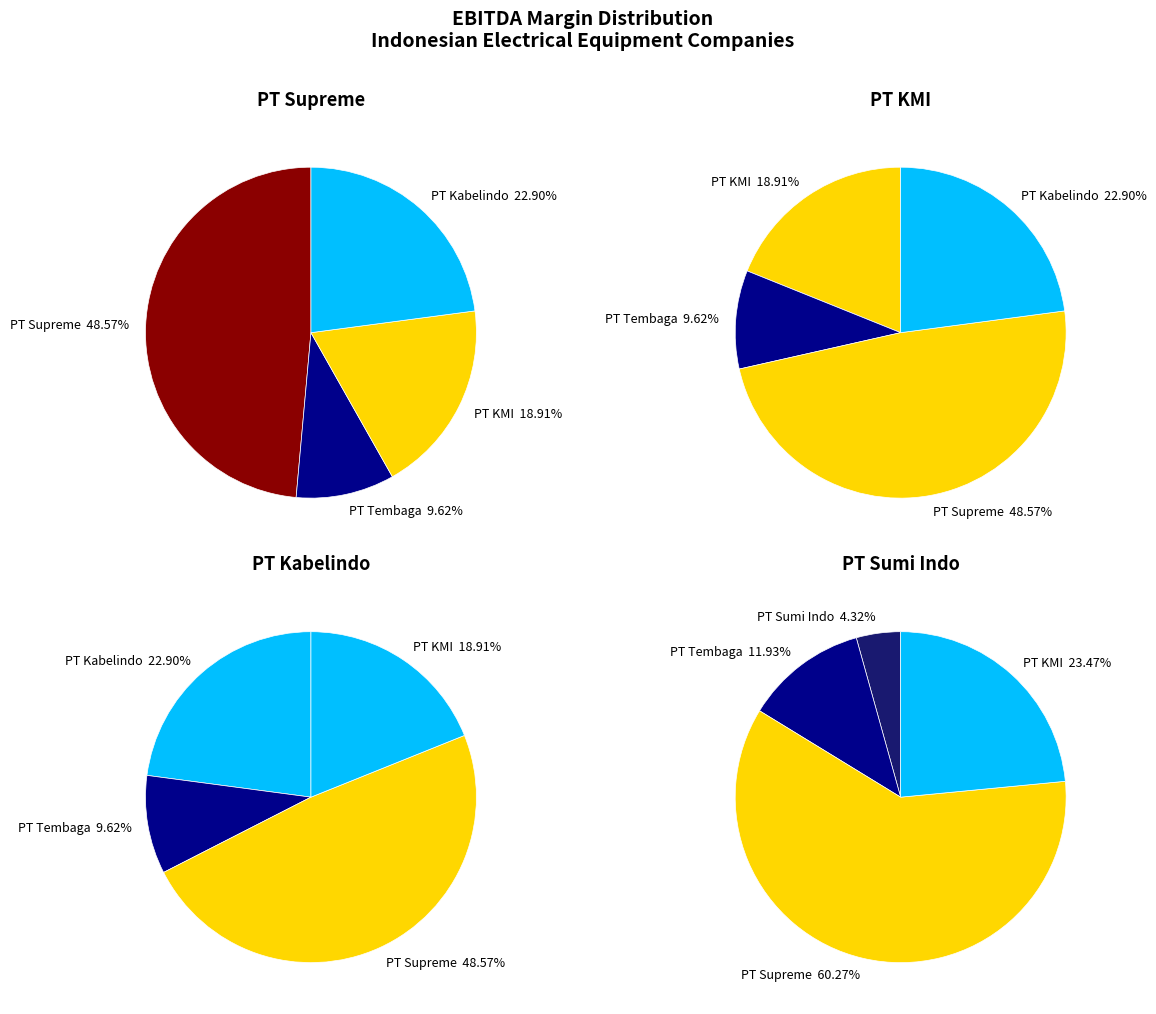

What percentage do 4 and 3 together represent?

11.9%